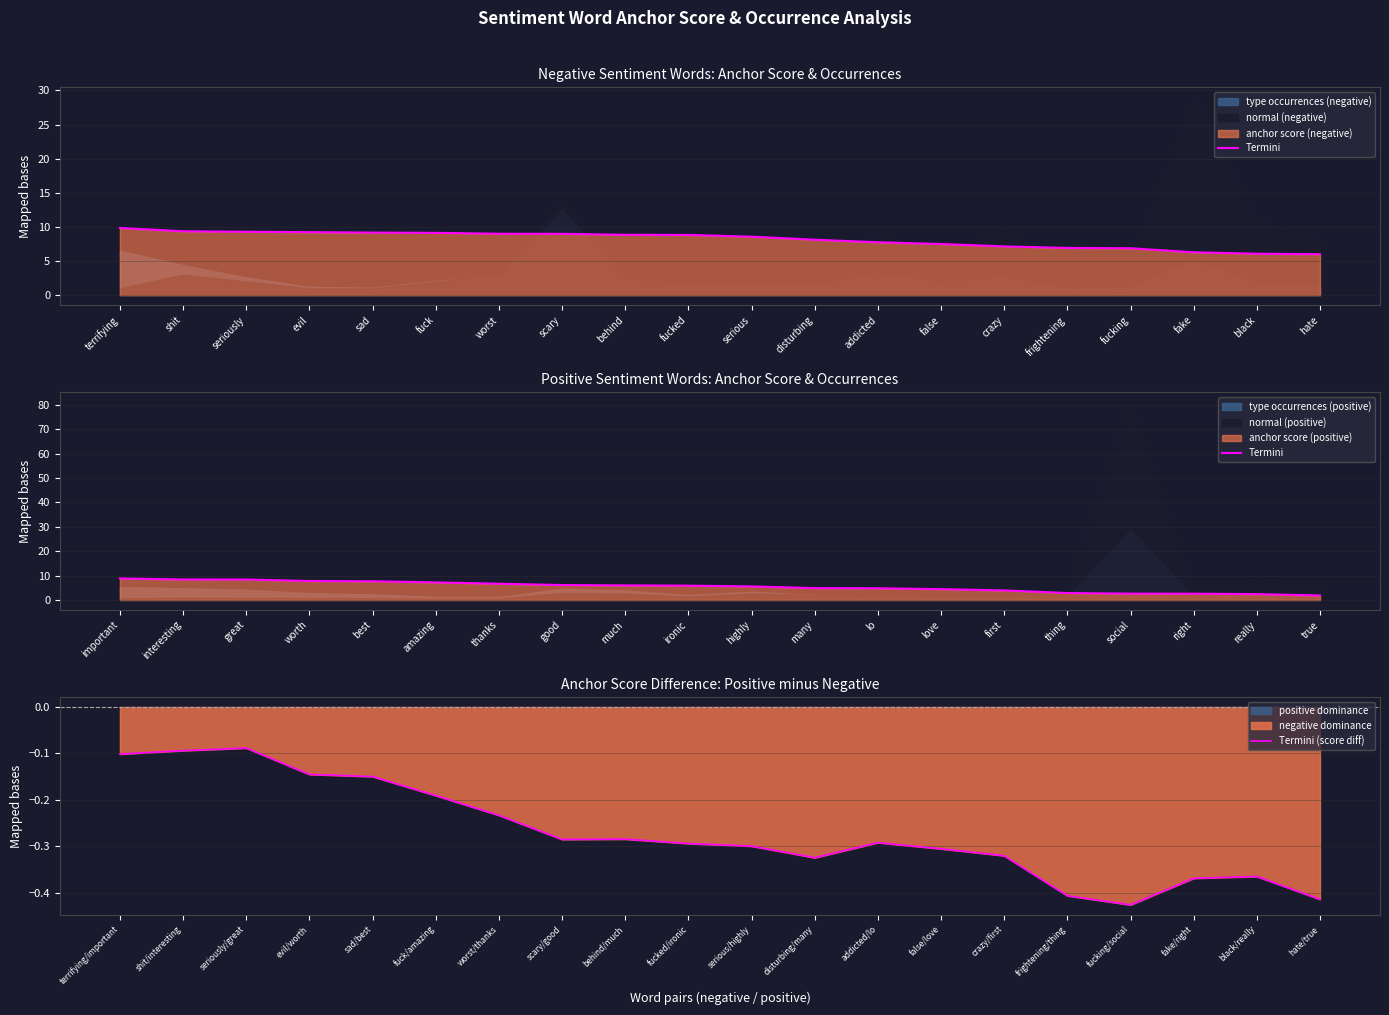

How many series are shown in this chart?

2